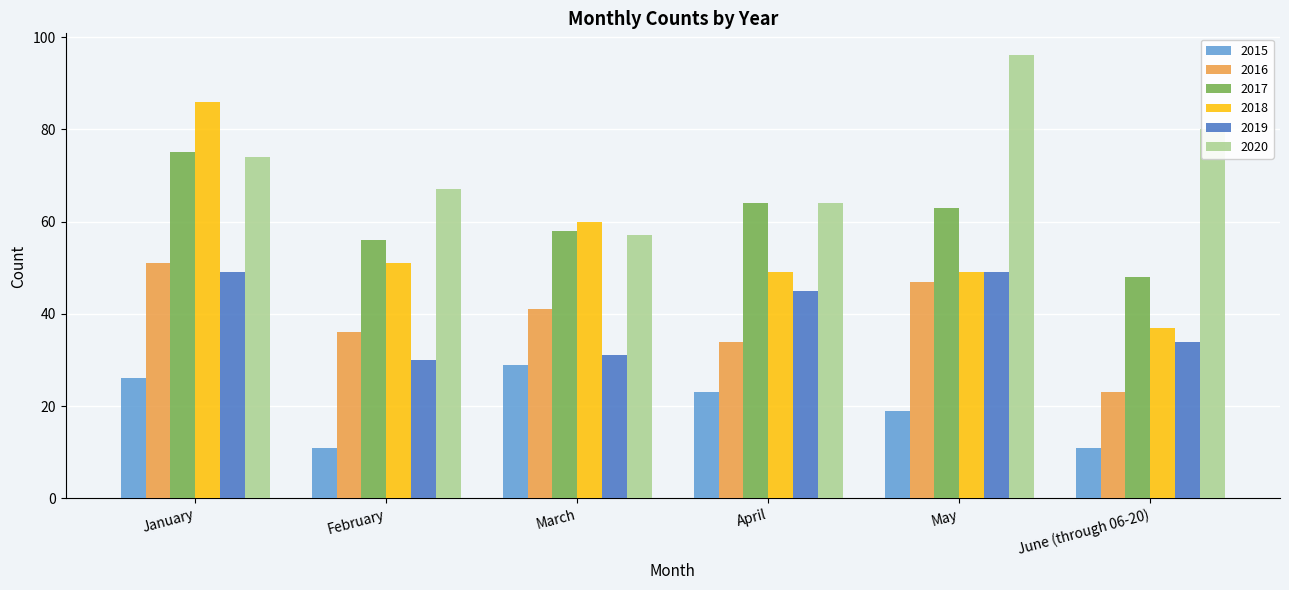

What is the maximum value for 2017?

75